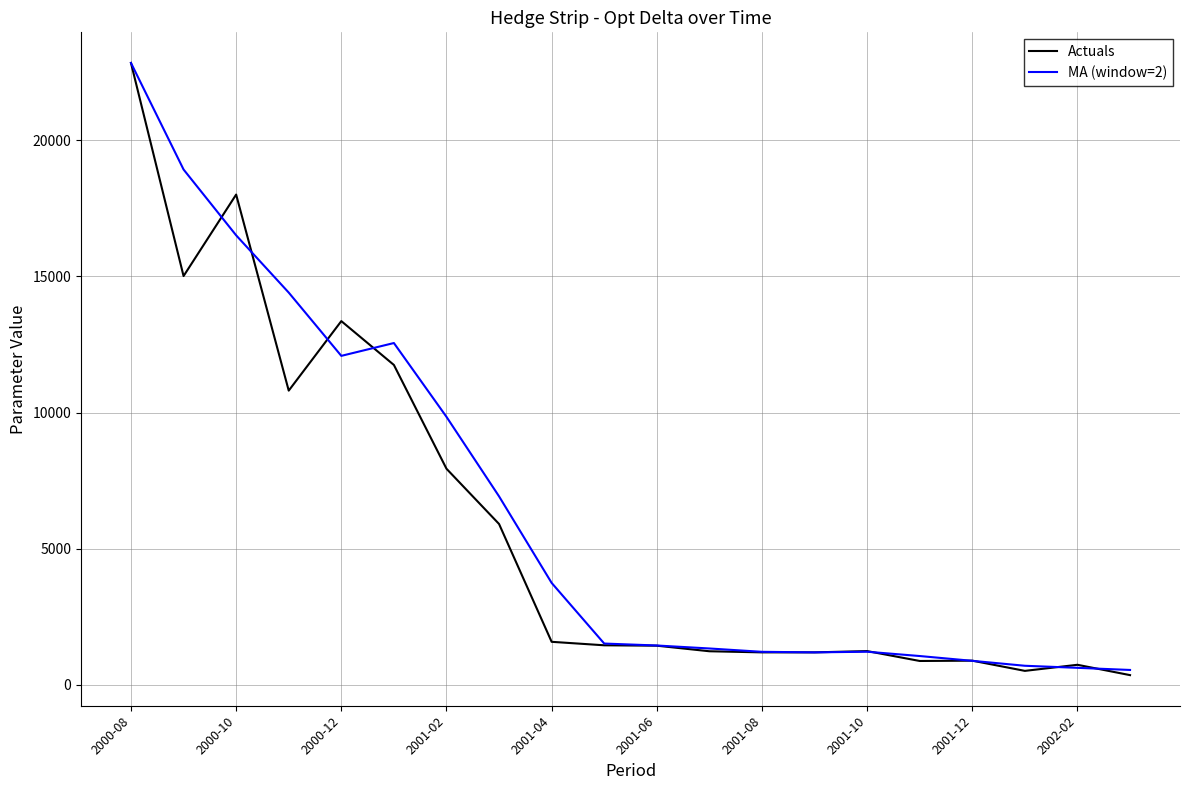

What is the average value of the MA (window=2) series?

6478.0